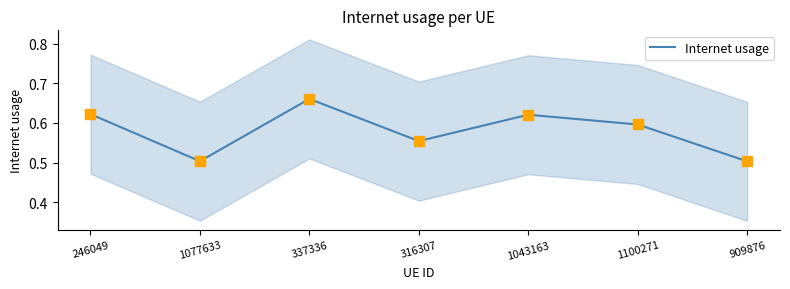

What is the change in value from 1077633 to 1100271?

+0.1